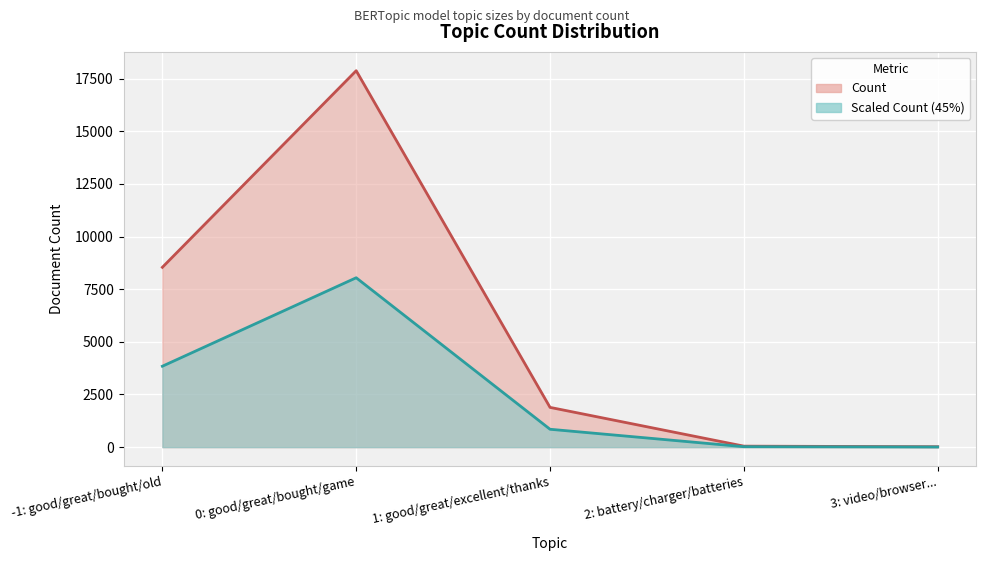

Where is Scaled Count (45%) nearest to the value 4025?

-1: good/great/bought/old